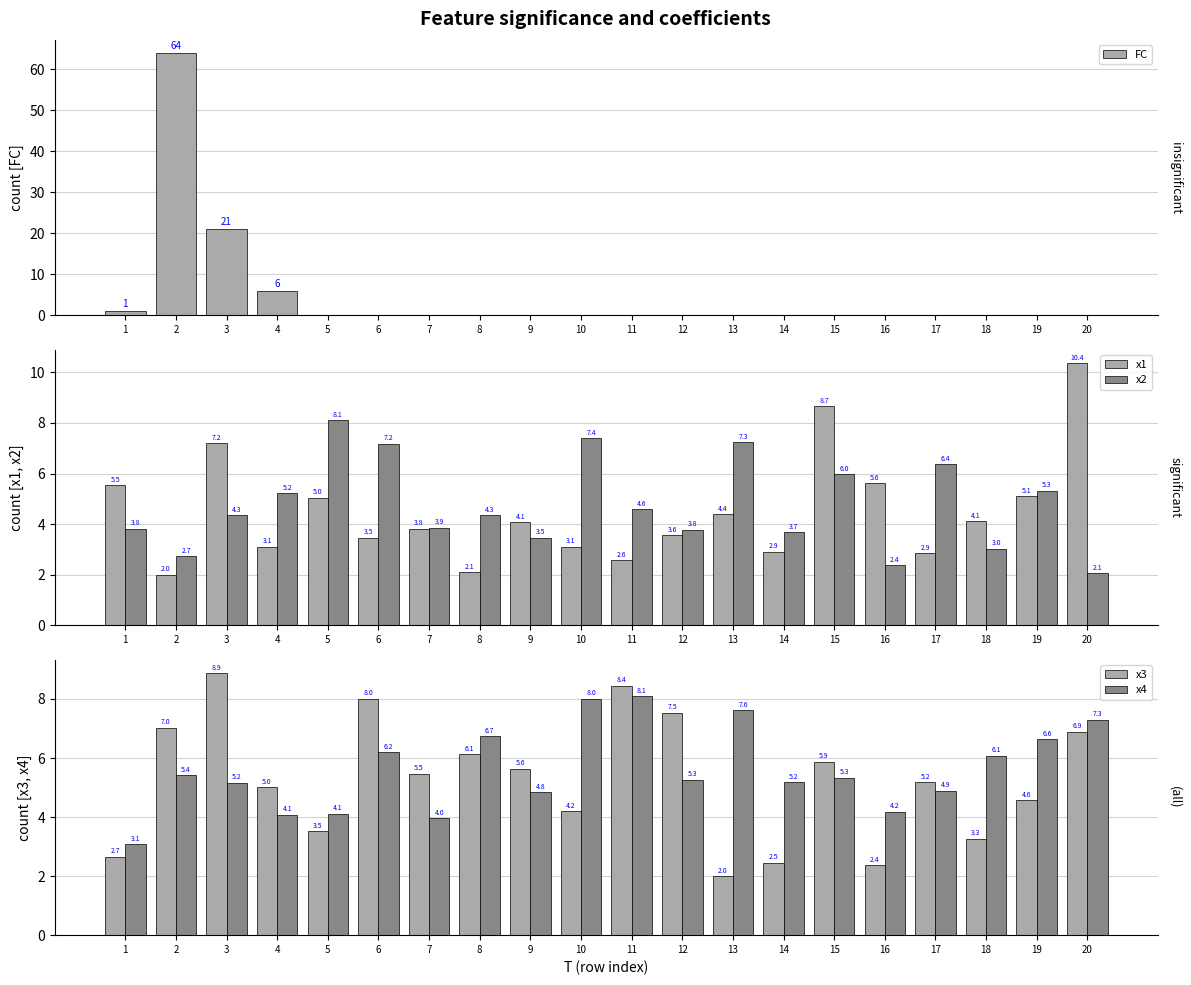

How many values in the x3 series are below 5?

8